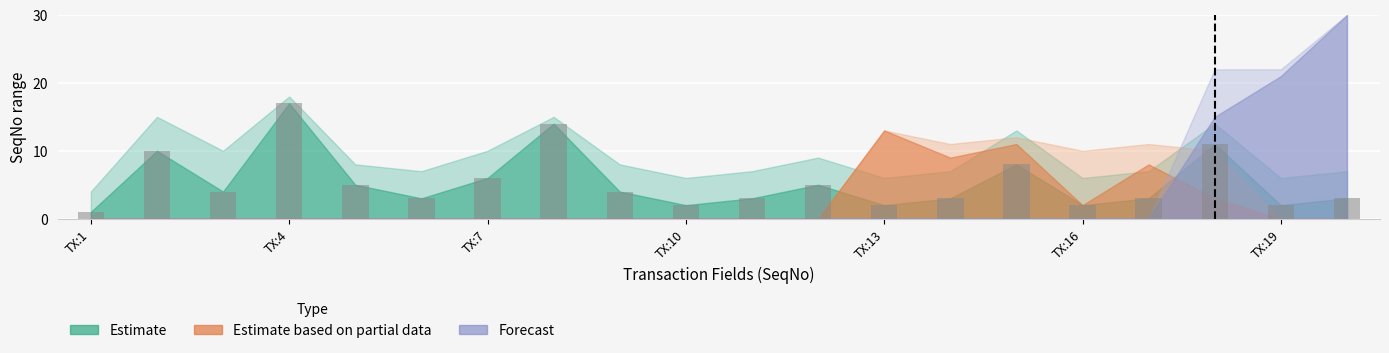

Does the chart contain any negative values?

No